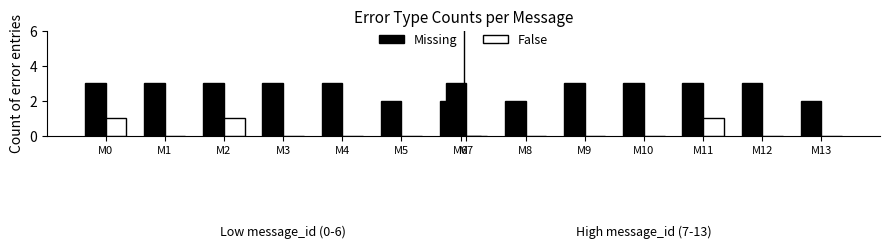

At 0, list the series in order from largest to smallest.

Missing, False